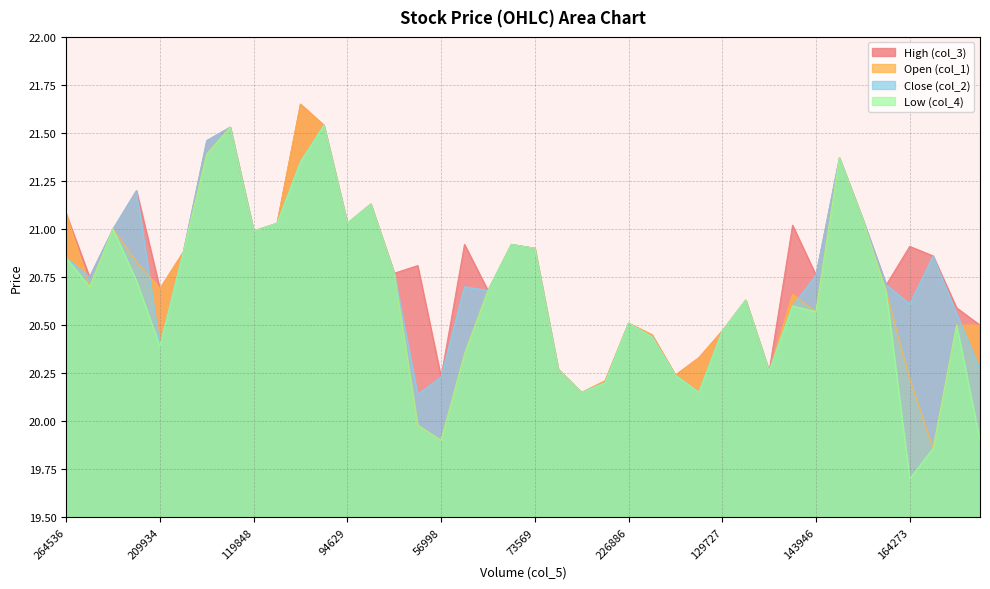

What is the value of the col_1 point at the 40th from the left?

20.5